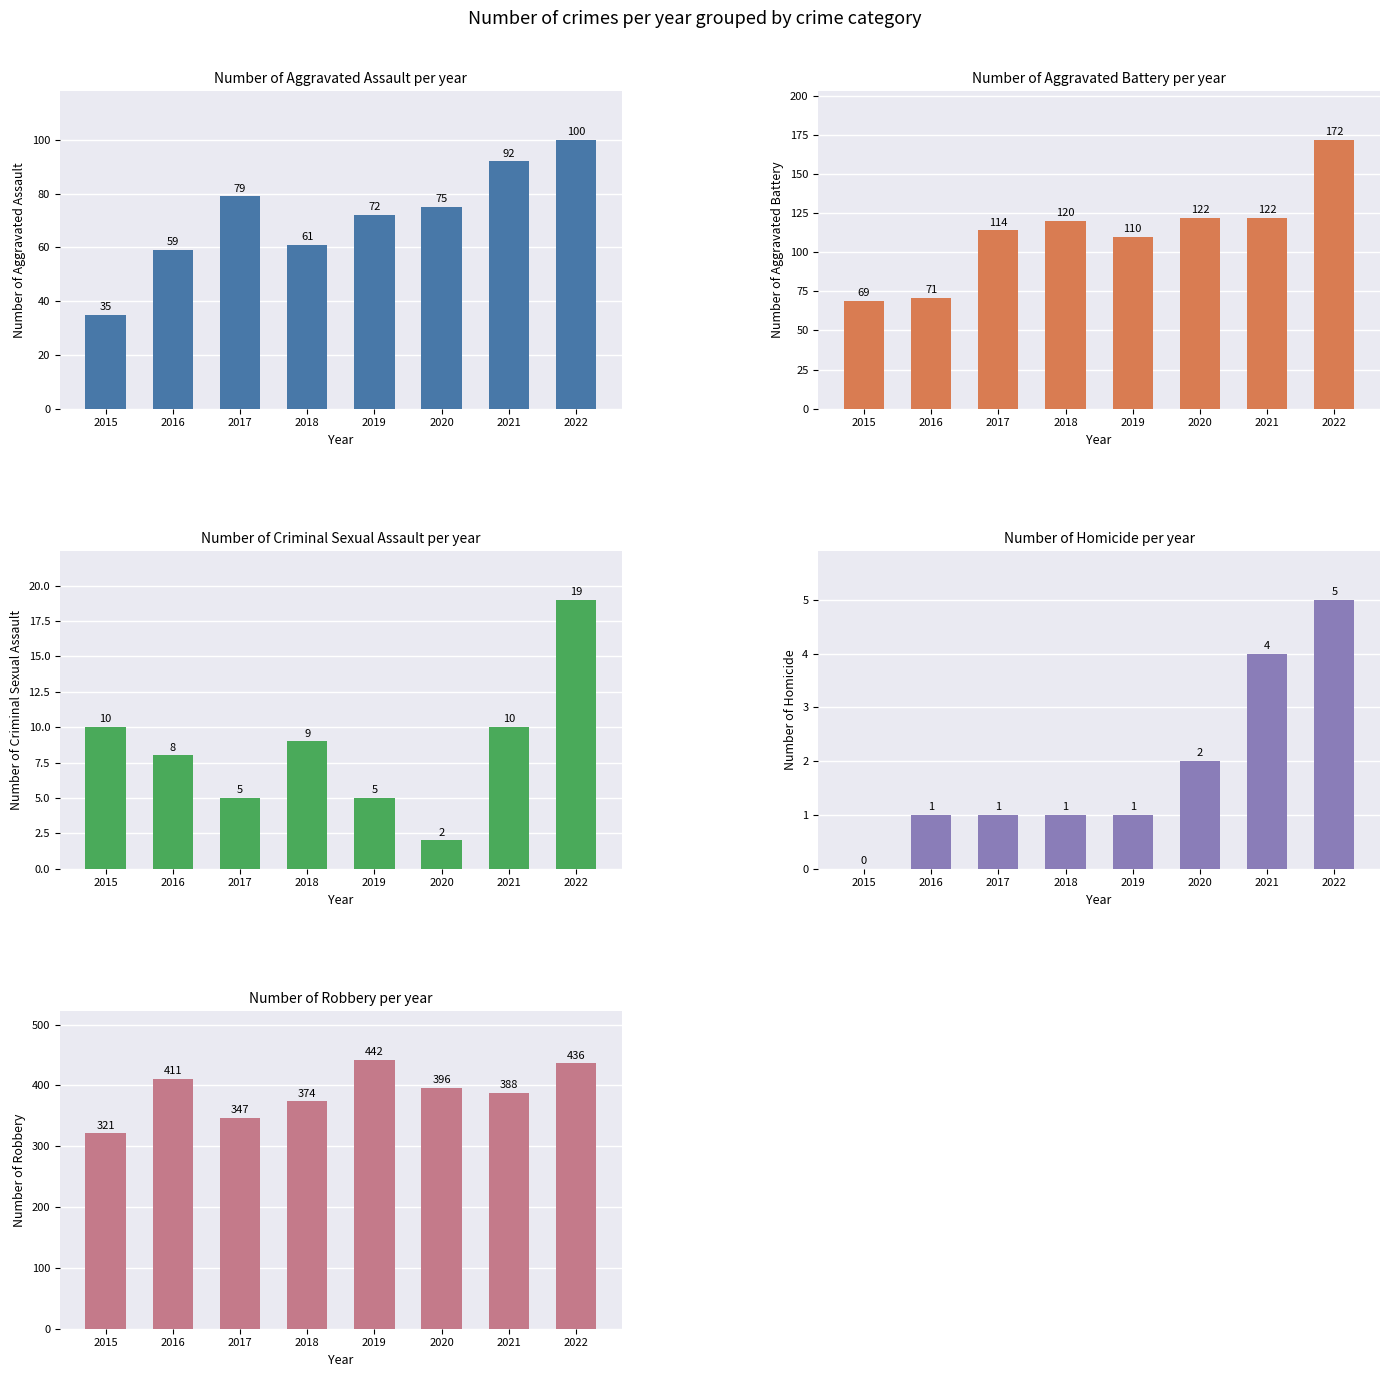

What is the value of the Robbery bar at the 5th from the left?

442